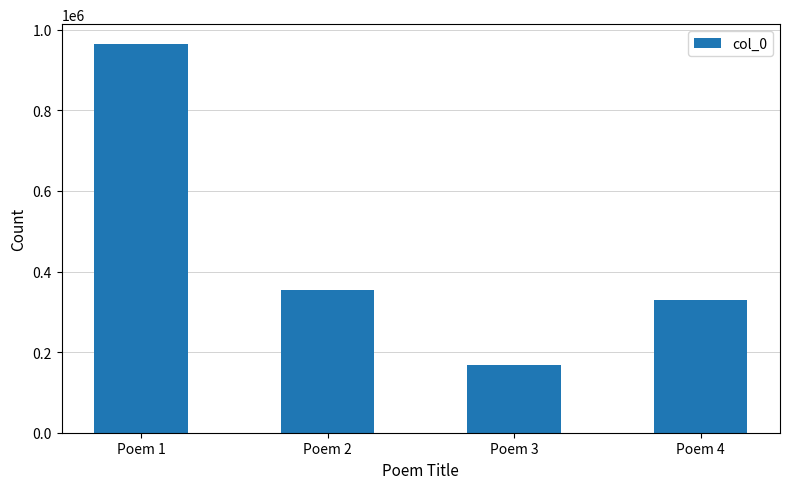

Reading right to left, extract all data points from this chart.

Poem 4=328345	Poem 3=168191	Poem 2=353899	Poem 1=965427